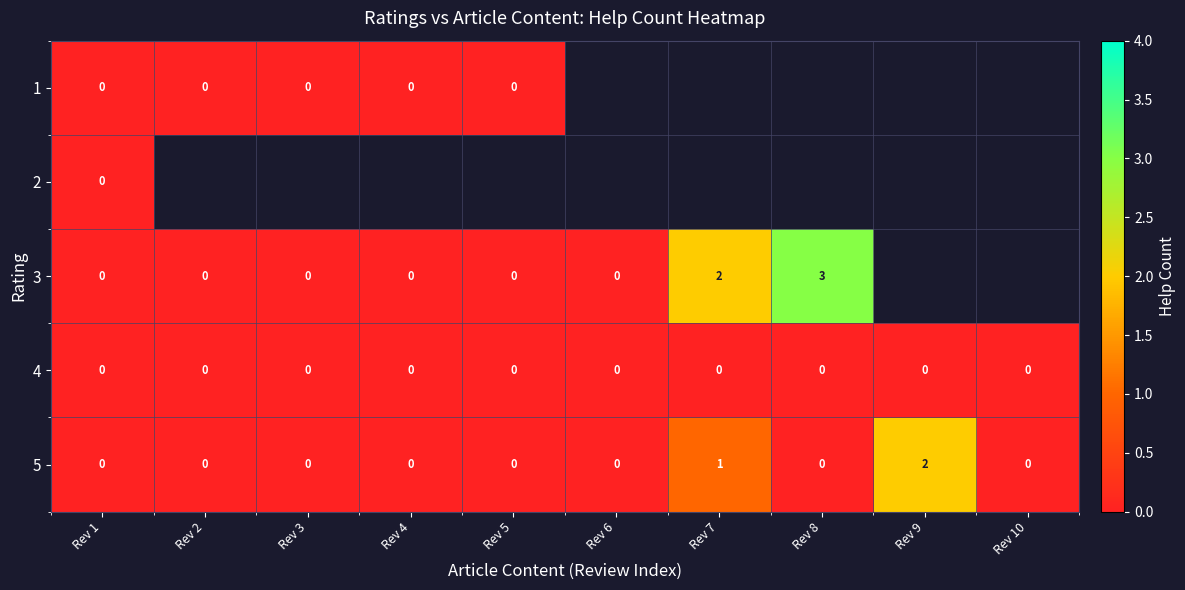

The 3 series shows 5 at Rev 8. True or false?

False